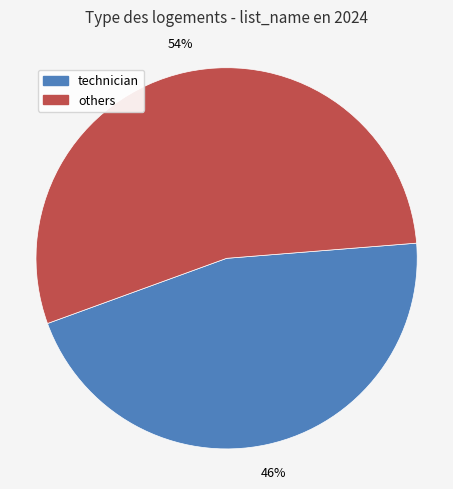

To the nearest percent, what is the average slice percentage?

50%